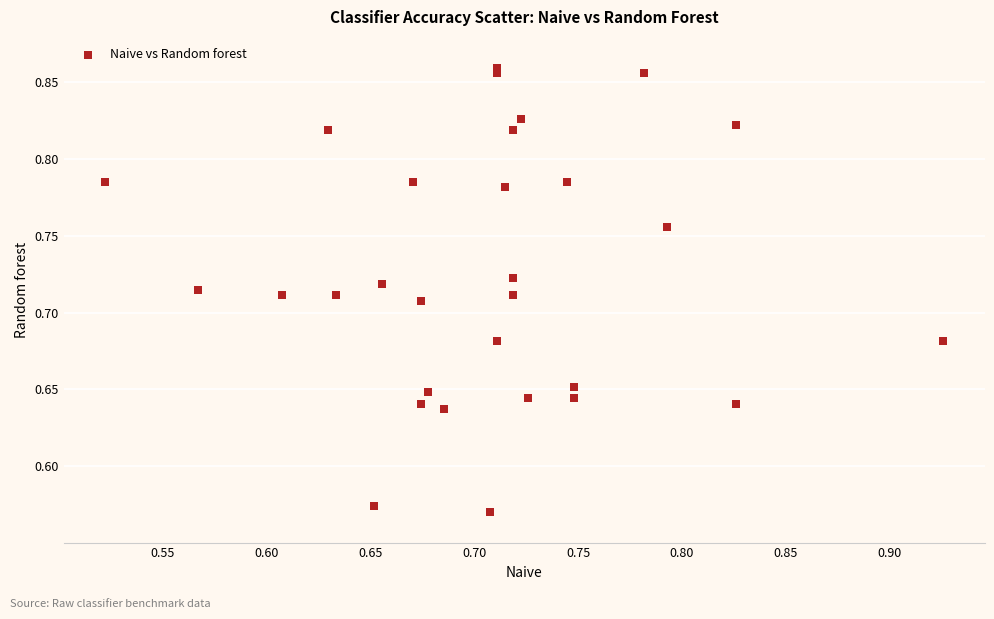

What is the range of Y values (max minus min)?

0.3